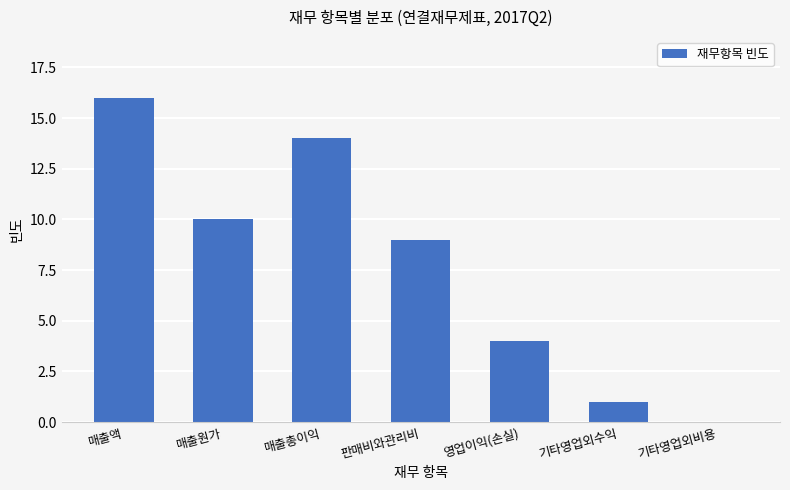

What is the maximum value shown in the chart?

16